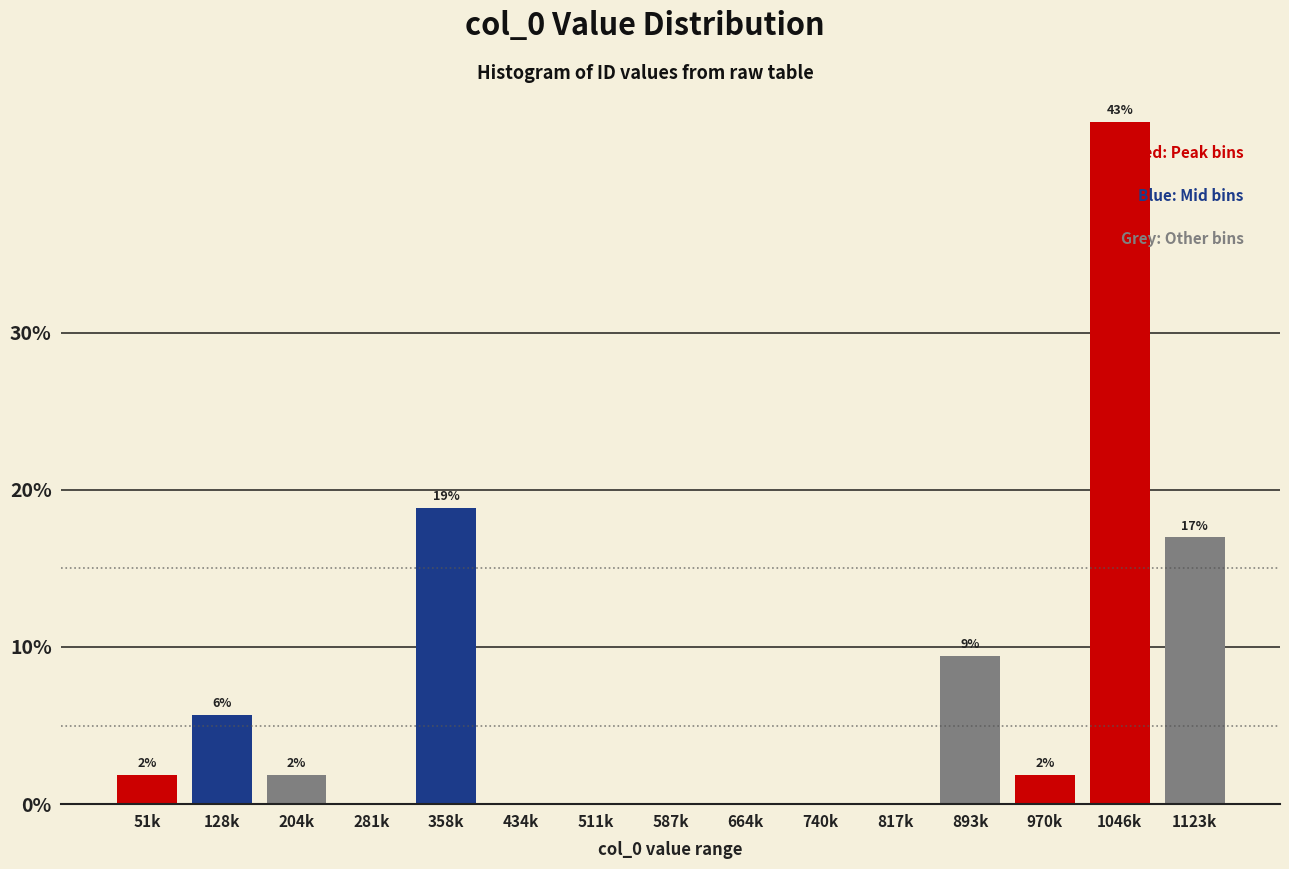

Are the bars horizontal?

No